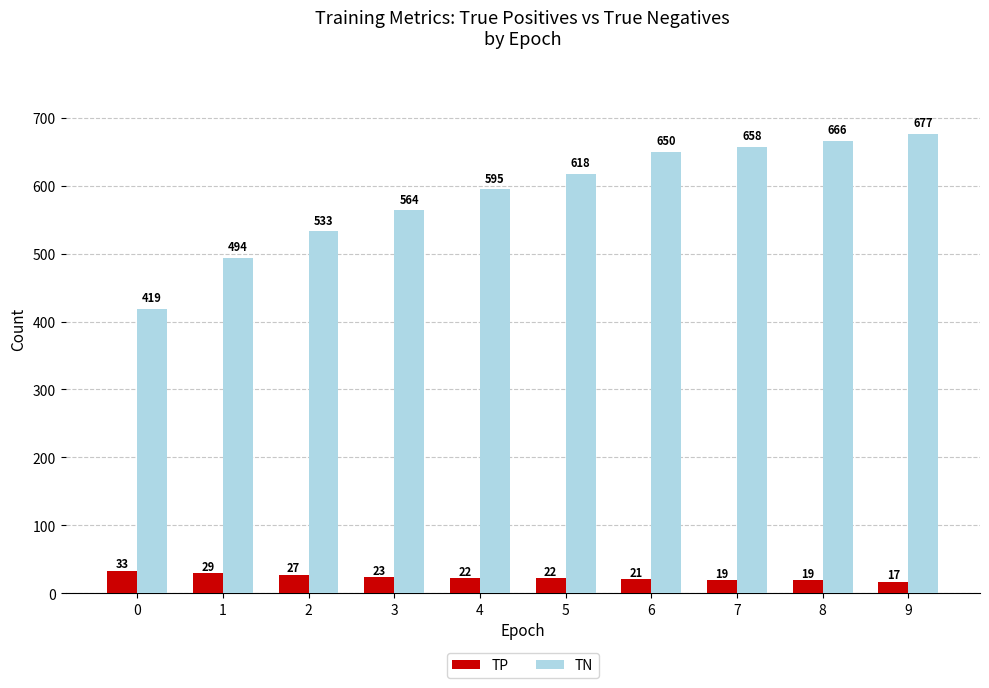

How many data points in TP are less than 22?

4